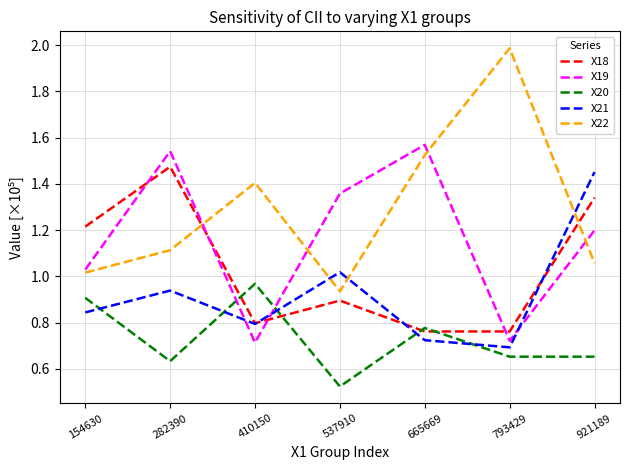

What is the sum of all X19 values?

8.1